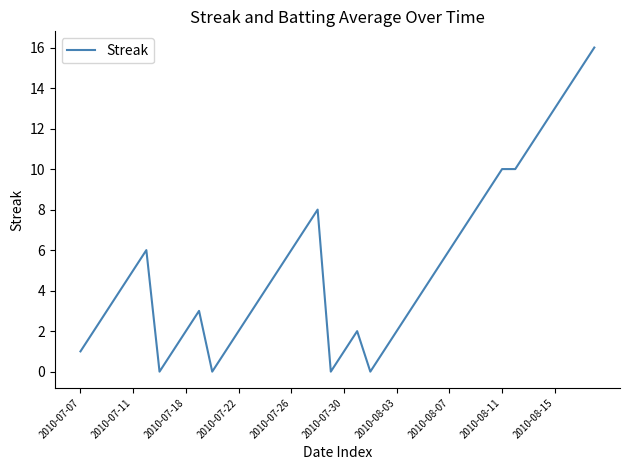

What is the maximum value shown in the chart?

16